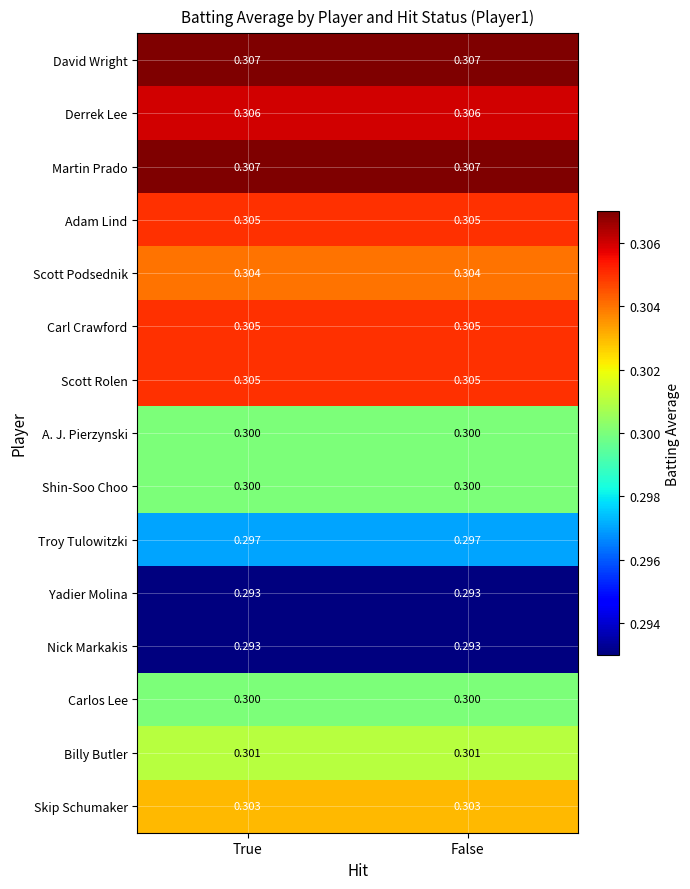

How many data points does each series have?

2